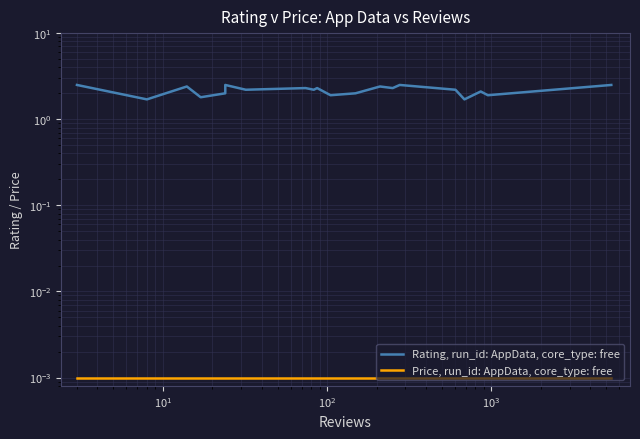

How many lines are shown in the chart?

2